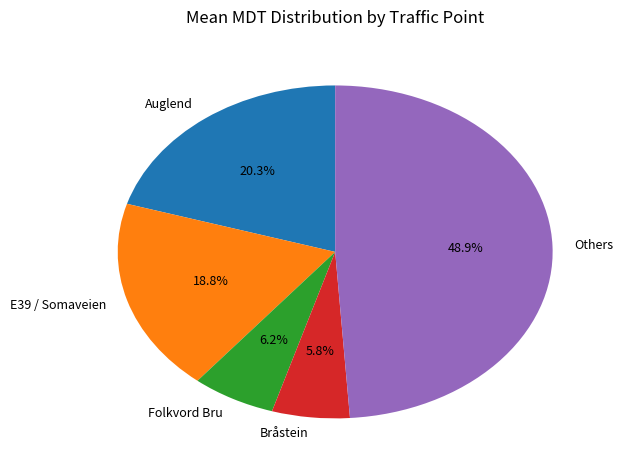

What percentage do Others and Folkvord Bru together represent?

55.1%